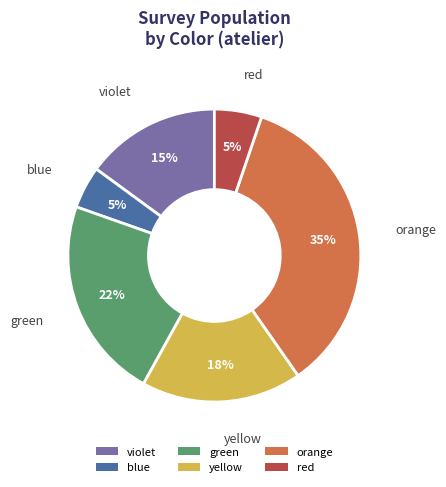

Which slice is the largest?

orange